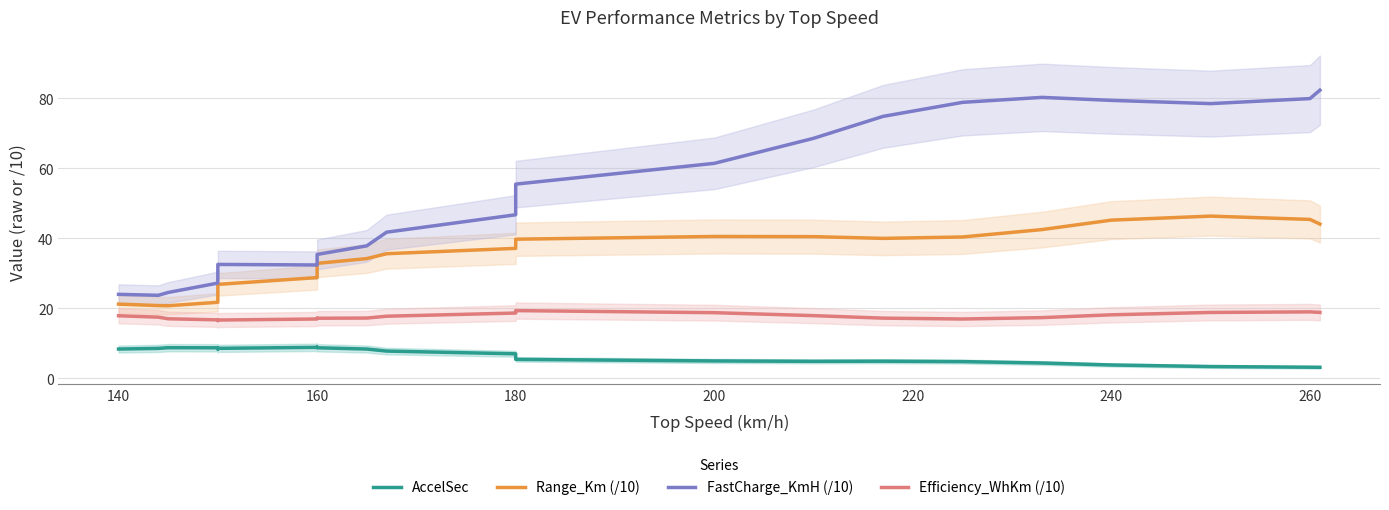

True or false: Efficiency_WhKm (/10) and Range_Km (/10) intersect in this chart.

False